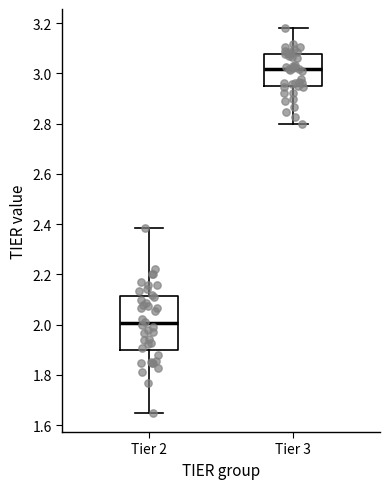

Reading left to right, read every box against the y-axis: the position of its median line, the range the box covers, and the ends of its whiskers. The values are not printed on the chart, so give them approximately, as read against the axis.

Tier 2: median 2.00, box 1.90 to 2.12, whiskers 1.64 to 2.38
Tier 3: median 3.02, box 2.94 to 3.08, whiskers 2.80 to 3.18